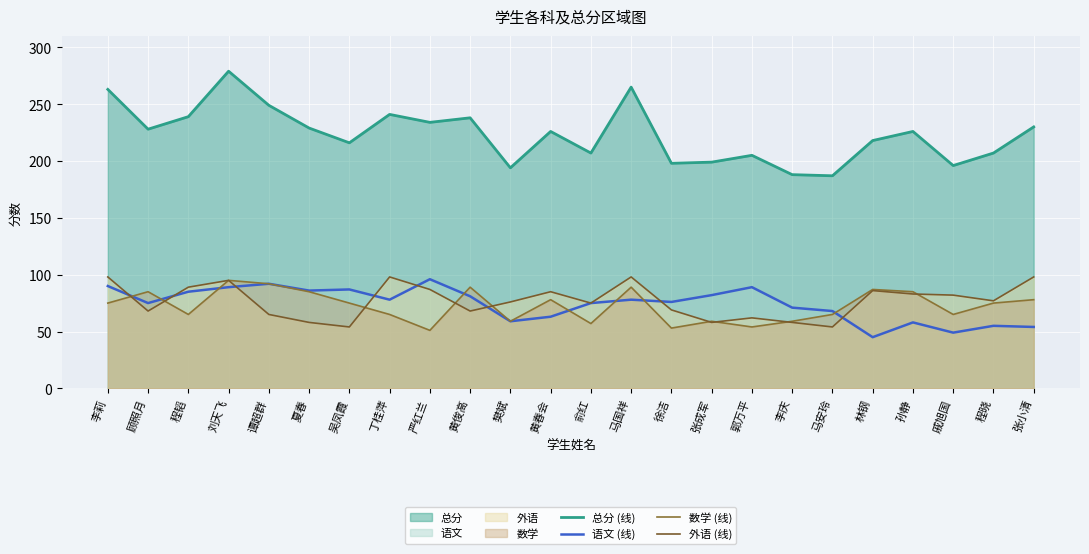

Where does the 数学 (线) series first go above 75?

顾照月